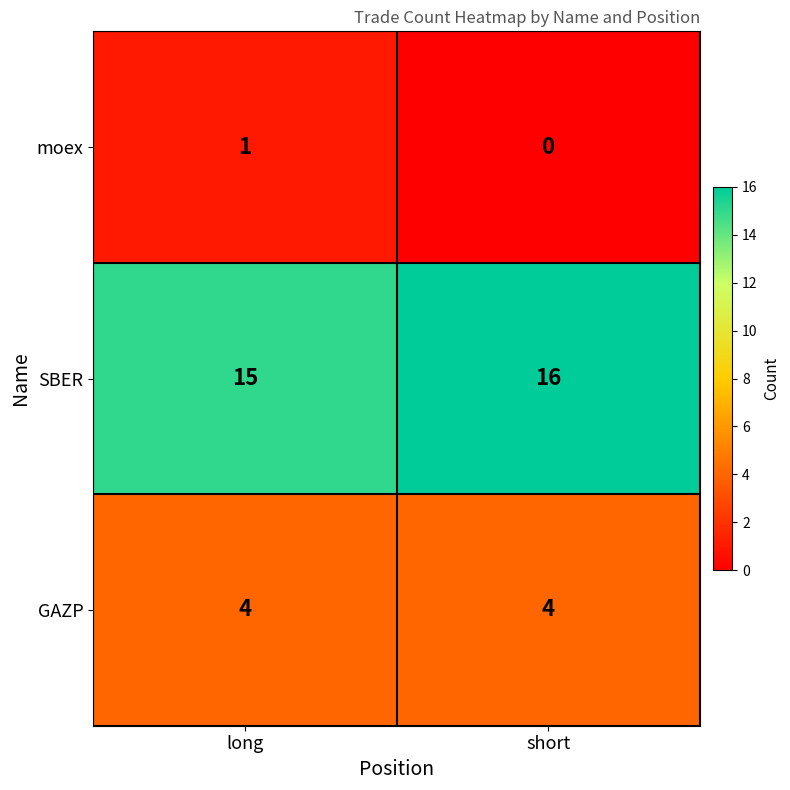

What is the sum of all GAZP values?

8